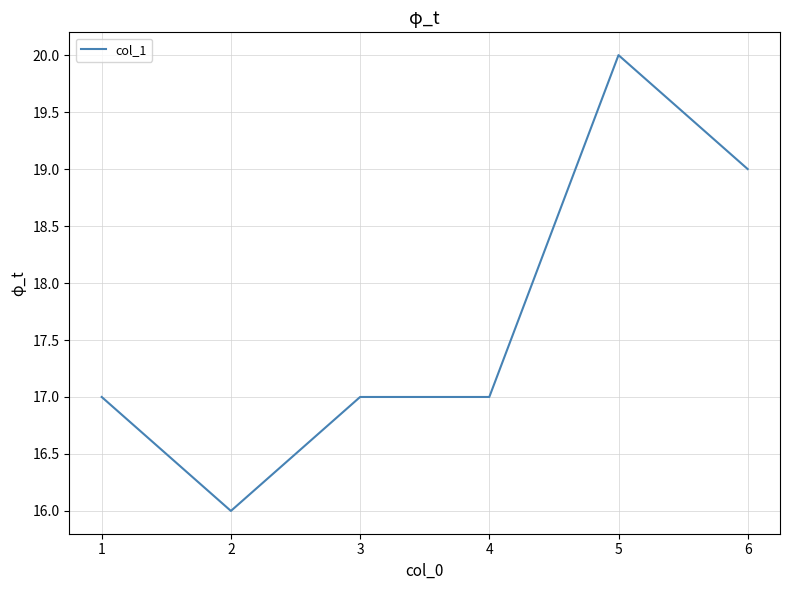

Which category has the highest value across all series?

5